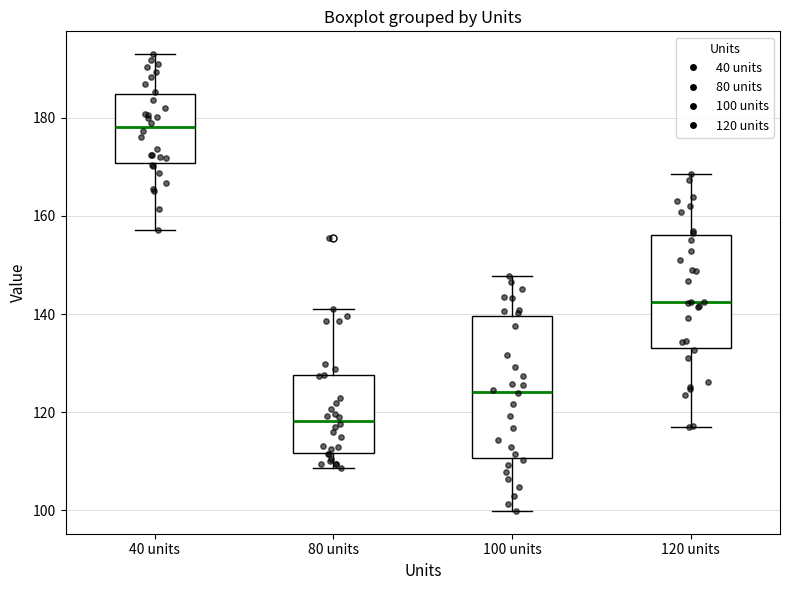

Reading left to right, read every box against the y-axis: the position of its median line, the range the box covers, and the ends of its whiskers. The values are not printed on the chart, so give them approximately, as read against the axis.

40 units: median 178, box 170 to 184, whiskers 158 to 192
80 units: median 118, box 112 to 128, whiskers 108 to 142
100 units: median 124, box 110 to 140, whiskers 100 to 148
120 units: median 142, box 134 to 156, whiskers 118 to 168